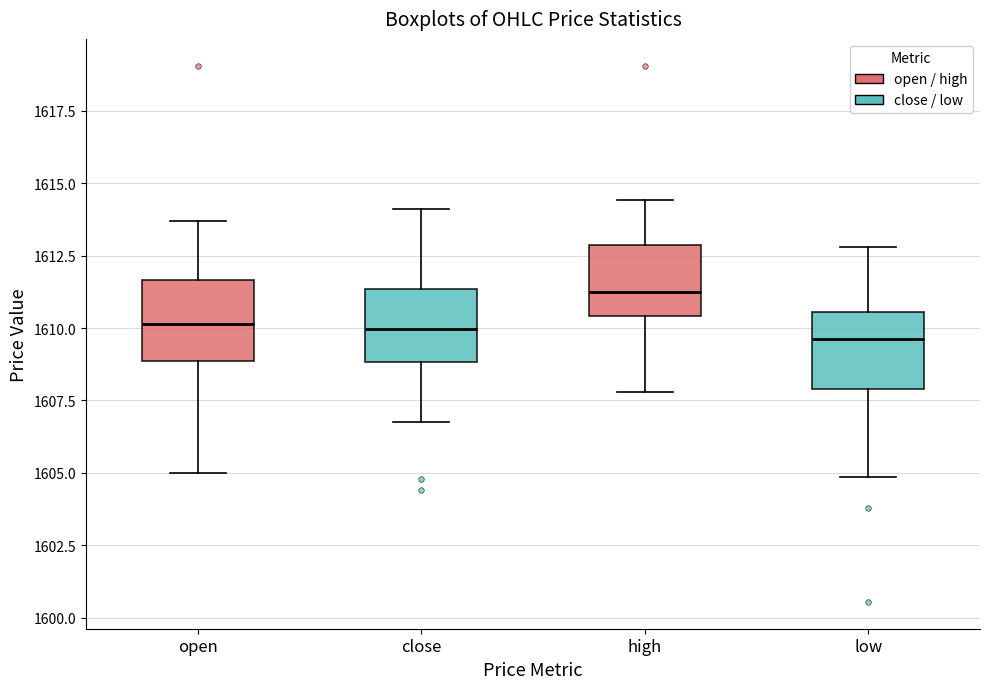

Reading left to right, read every box against the y-axis: the position of its median line, the range the box covers, and the ends of its whiskers. The values are not printed on the chart, so give them approximately, as read against the axis.

open: median 1610.0, box 1609.0 to 1611.5, whiskers 1605.0 to 1613.5
close: median 1610.0, box 1609.0 to 1611.5, whiskers 1607.0 to 1614.0
high: median 1611.5, box 1610.5 to 1613.0, whiskers 1608.0 to 1614.5
low: median 1609.5, box 1608.0 to 1610.5, whiskers 1605.0 to 1613.0